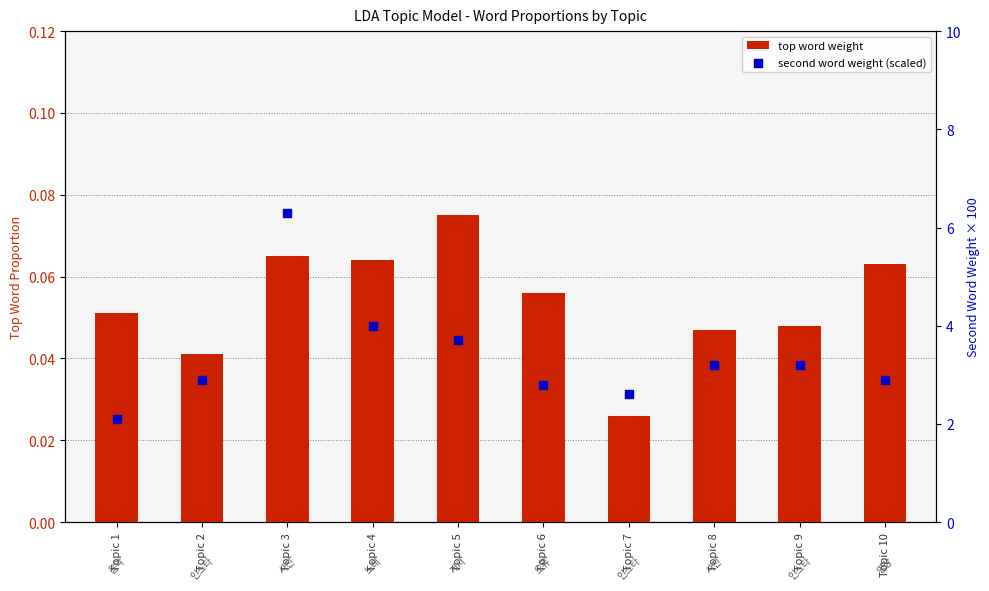

At which category is the sum across all series the highest?

Topic 3